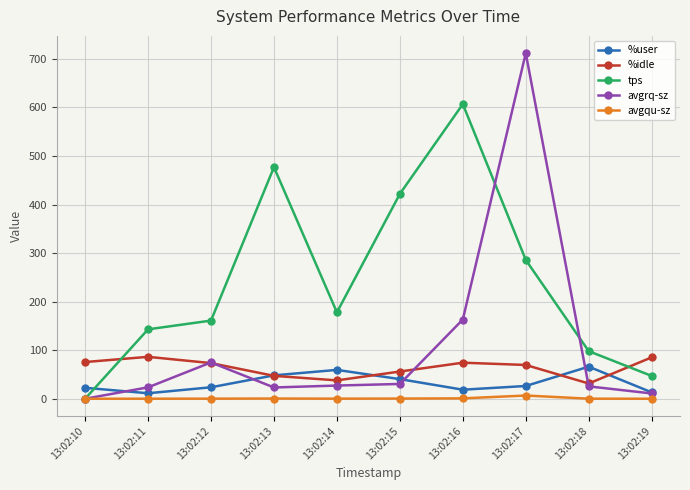

Does the chart have visible grid lines?

Yes